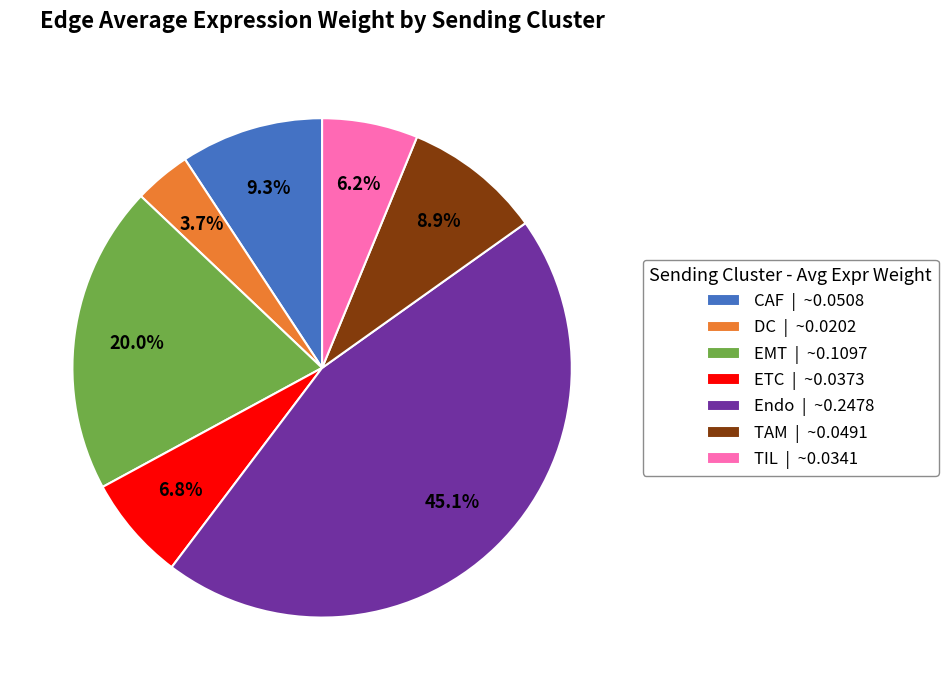

How many segments does this pie chart have?

7